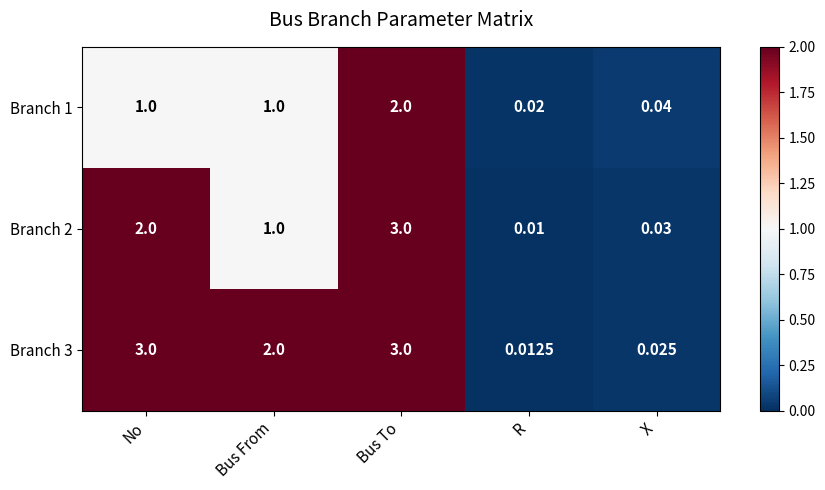

Which series has the largest total across all categories?

Branch 3